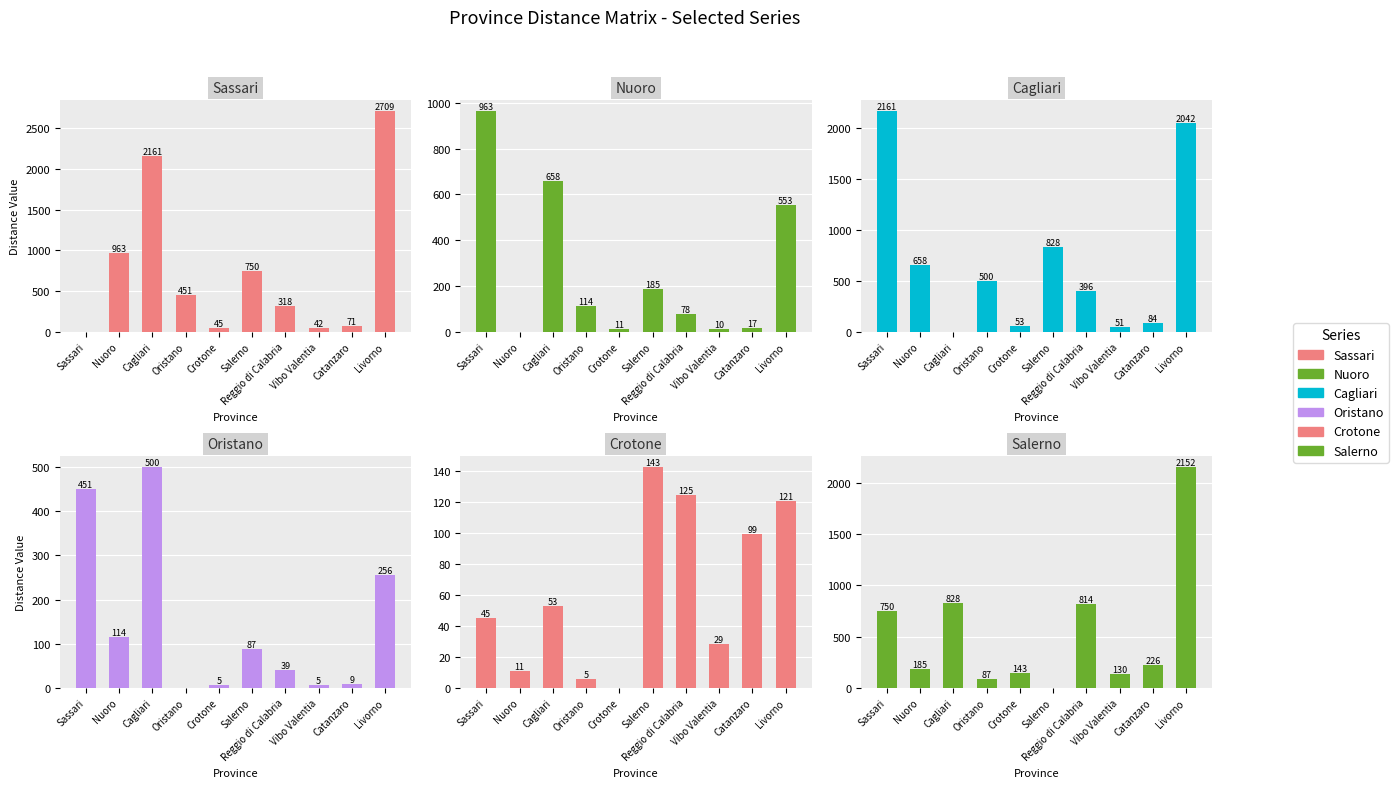

Rank the series at Livorno from highest to lowest value.

Sassari, Salerno, Cagliari, Nuoro, Oristano, Crotone